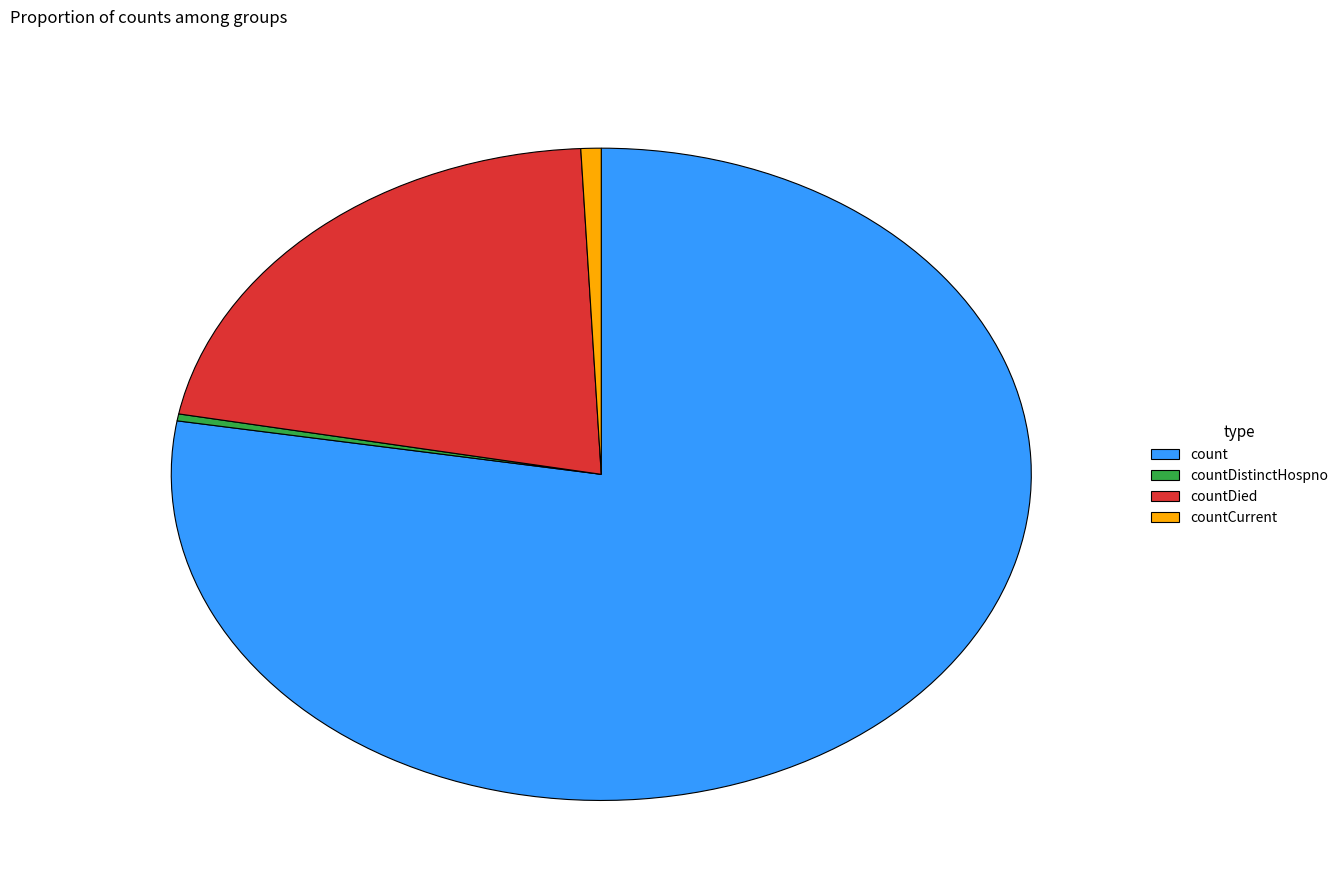

Which has a higher value, countCurrent or count?

count